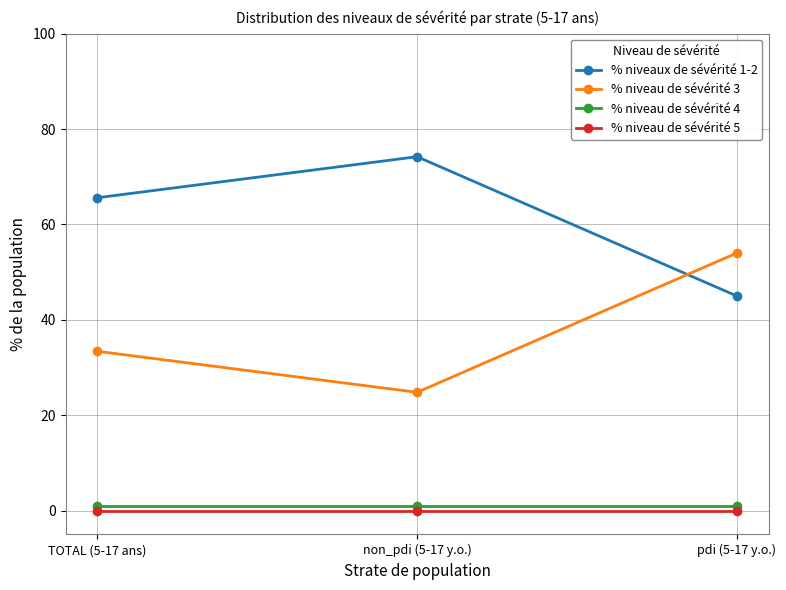

How many lines are shown in the chart?

4